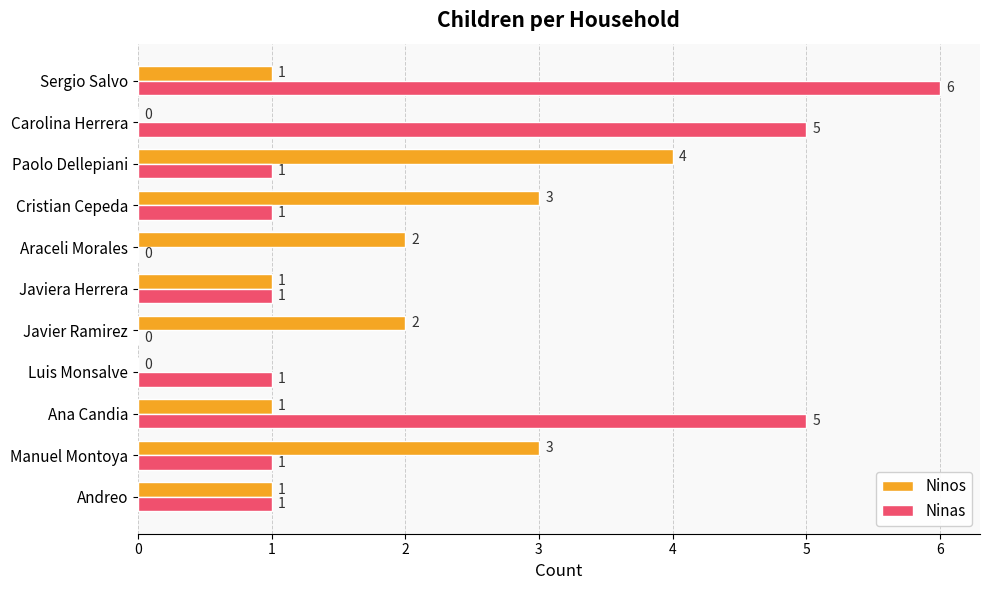

Which category has the highest value in the Ninos series?

Paolo Dellepiani